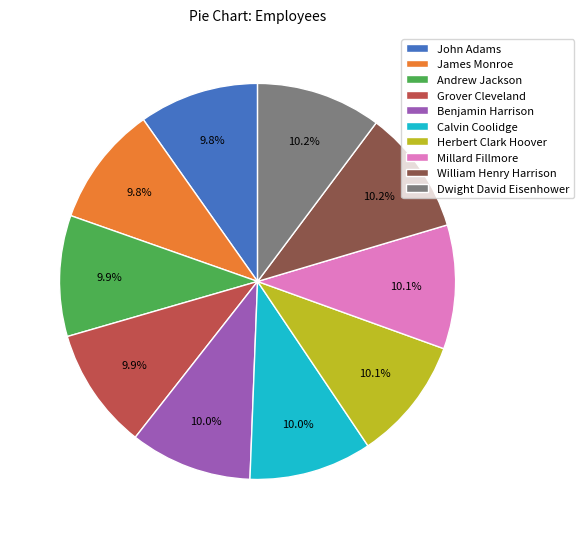

The Millard Fillmore slice represents 10% of the pie. True or false?

True